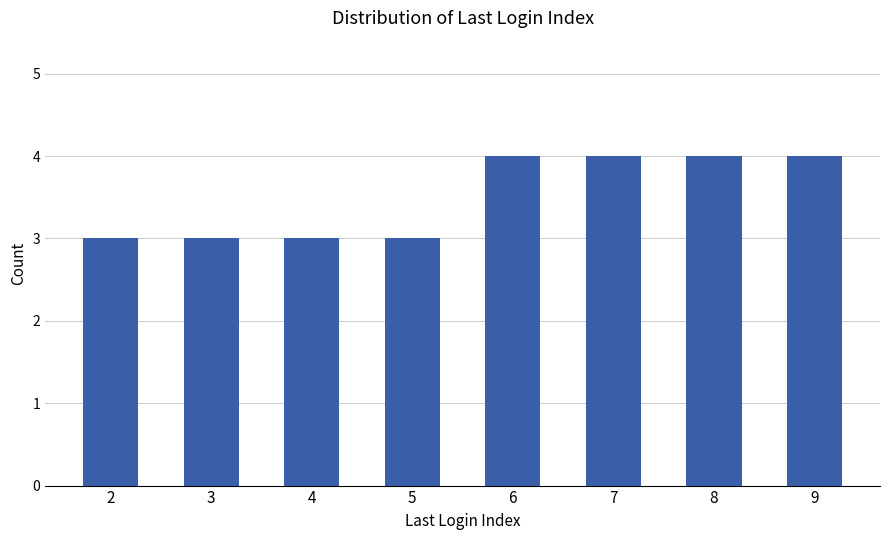

How many bars are there in total?

8